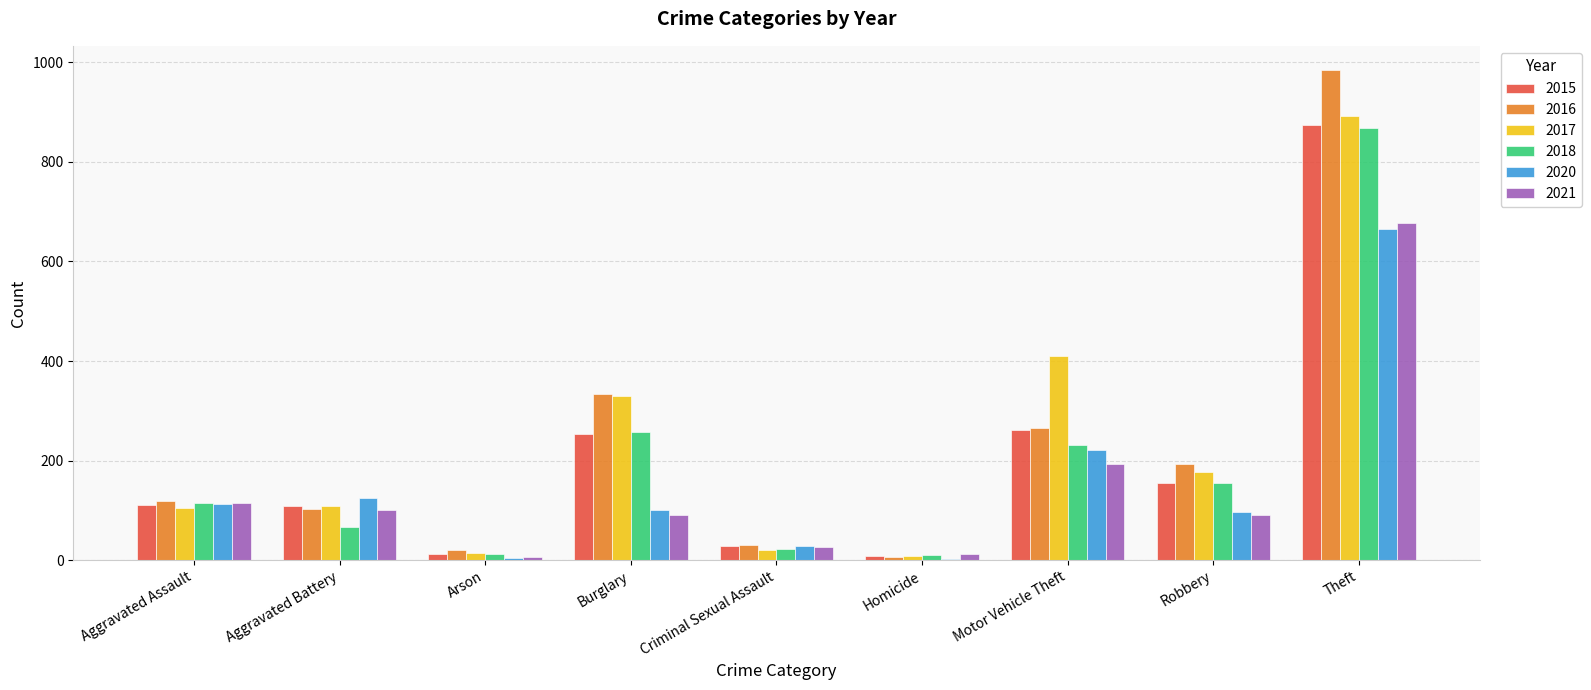

What is the maximum value shown in the chart?

984